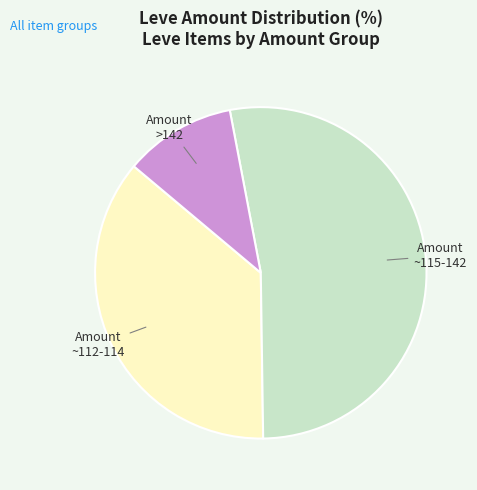

How many slices are in this pie chart?

3